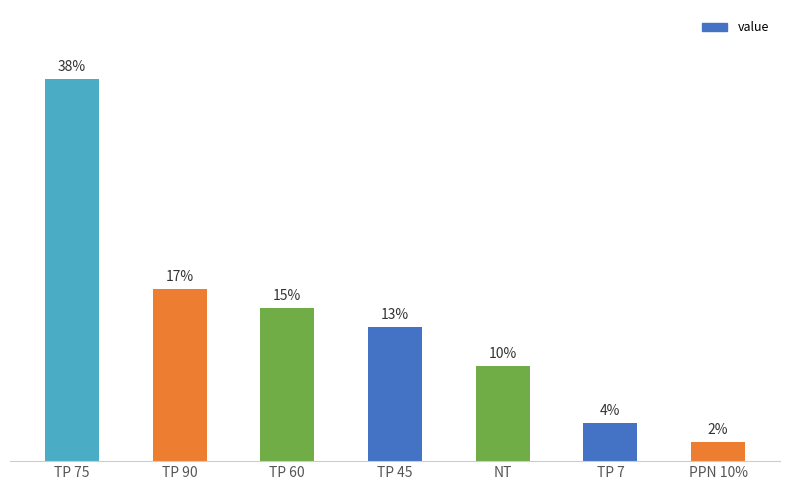

Are the bars horizontal?

No